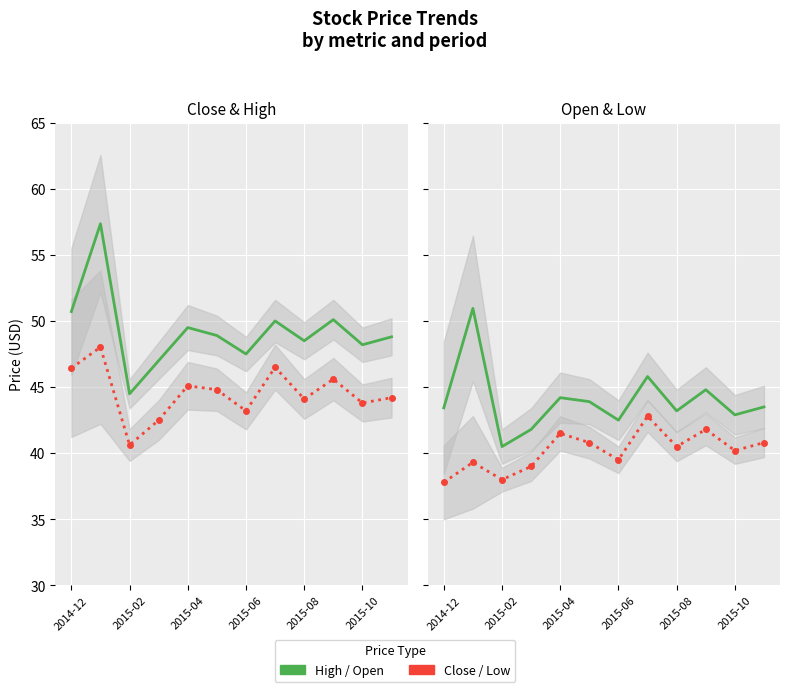

True or false: Close and High cross at least once.

False